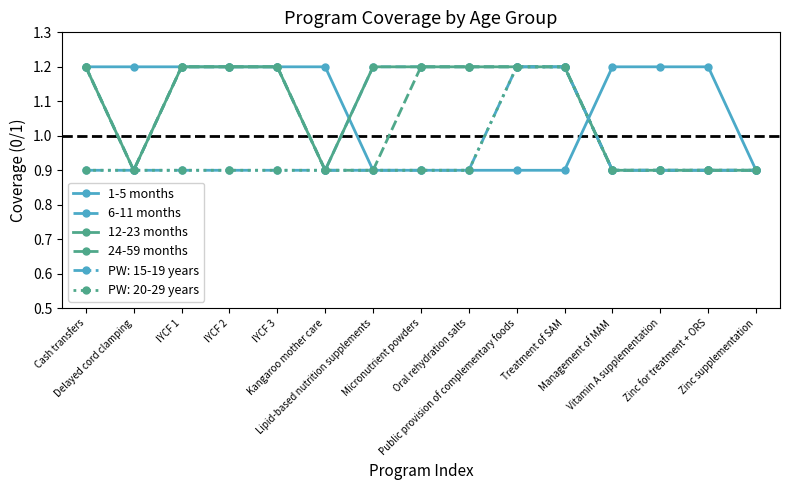

What is the difference between the second highest and second lowest values in the 1-5 months series?

0.3